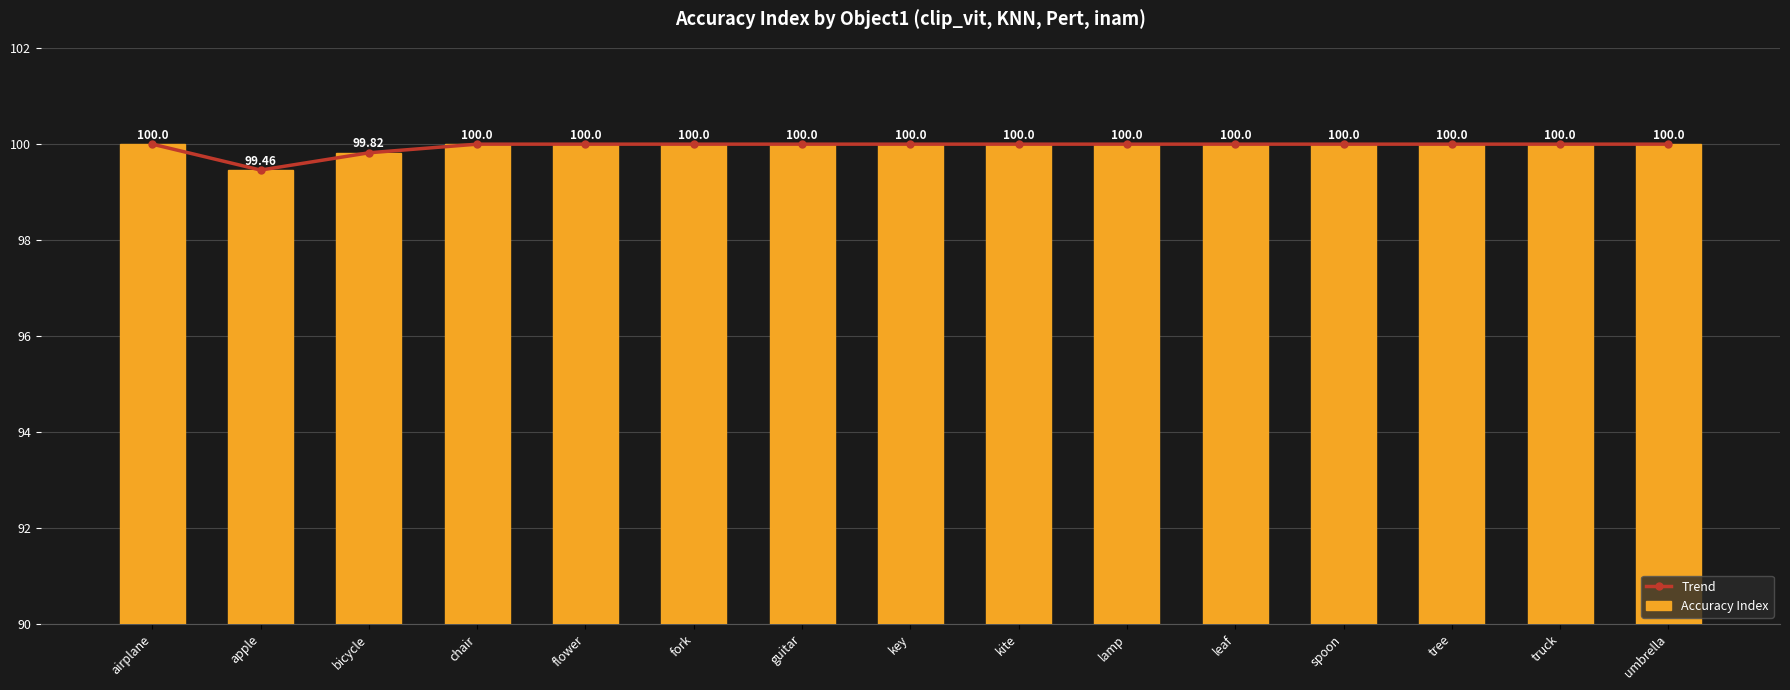

Which category has the lowest value across all series?

apple